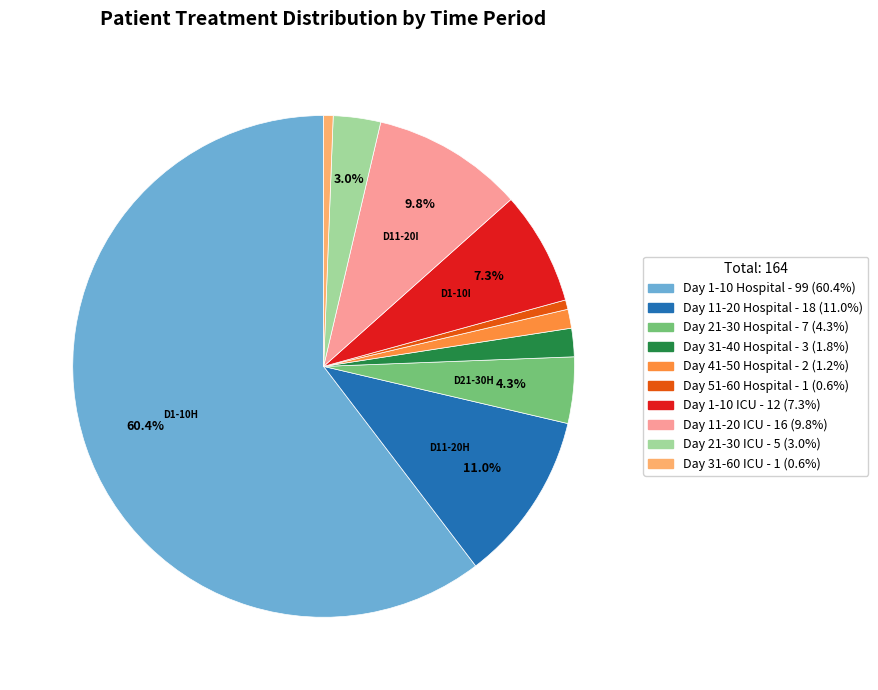

Is there any slice that represents more than half of the pie?

Yes